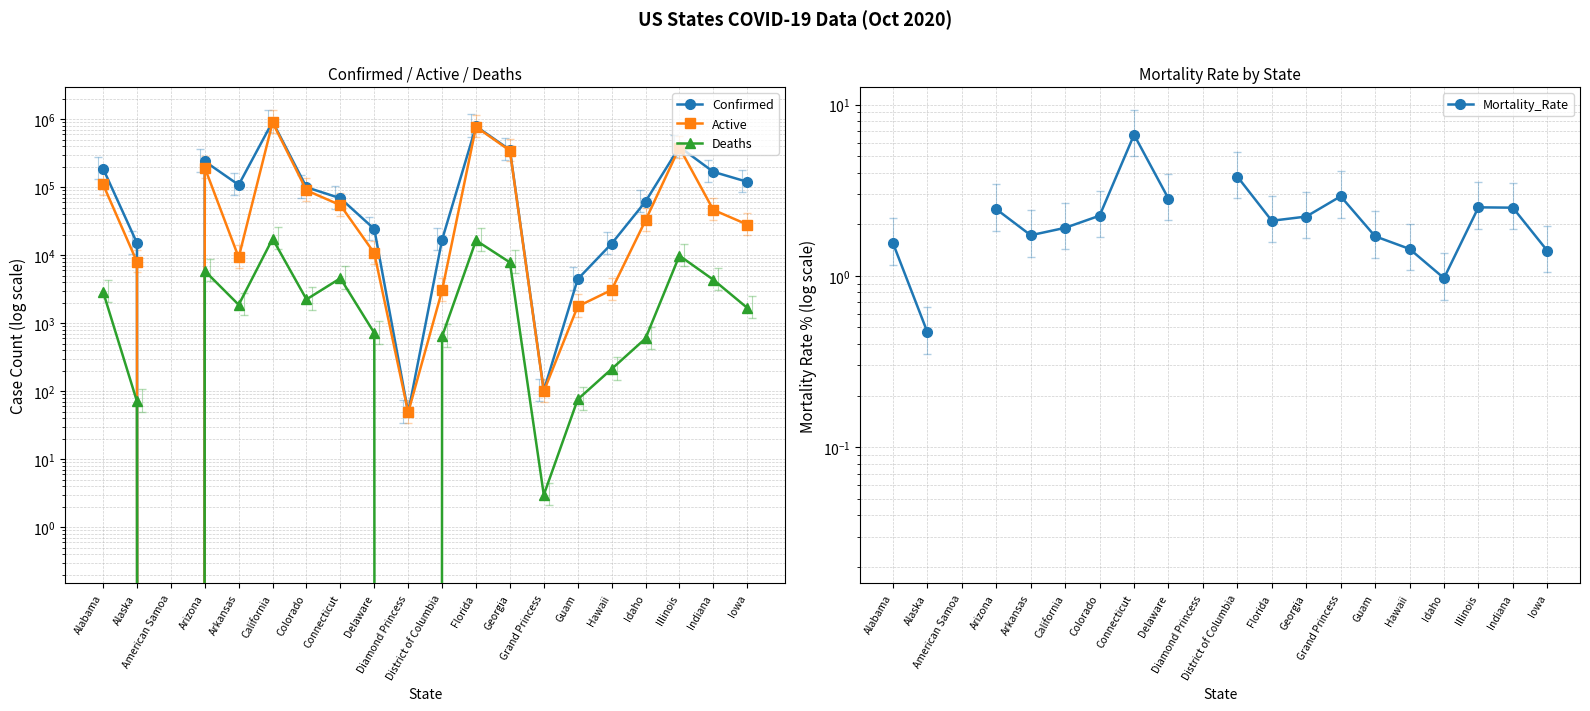

True or false: Confirmed has more than 1 interior local peaks.

True